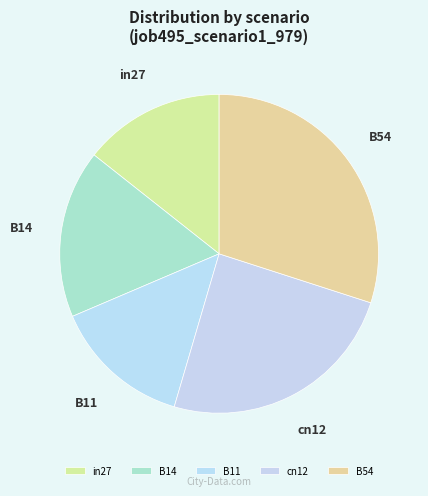

Does B14 account for over 50% of the chart?

No